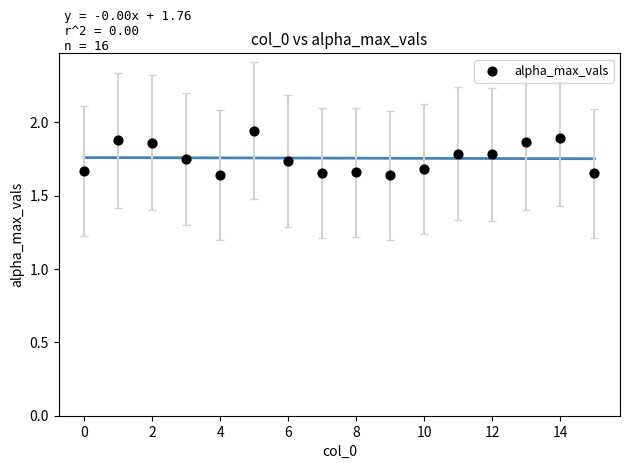

How many data points are displayed?

16